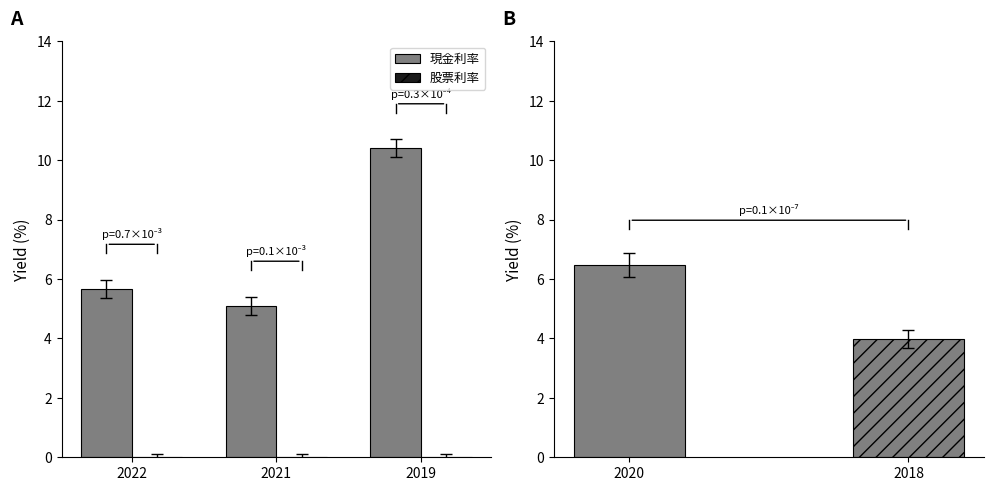

At 2022, list the series in order from smallest to largest.

股票利率, 現金利率